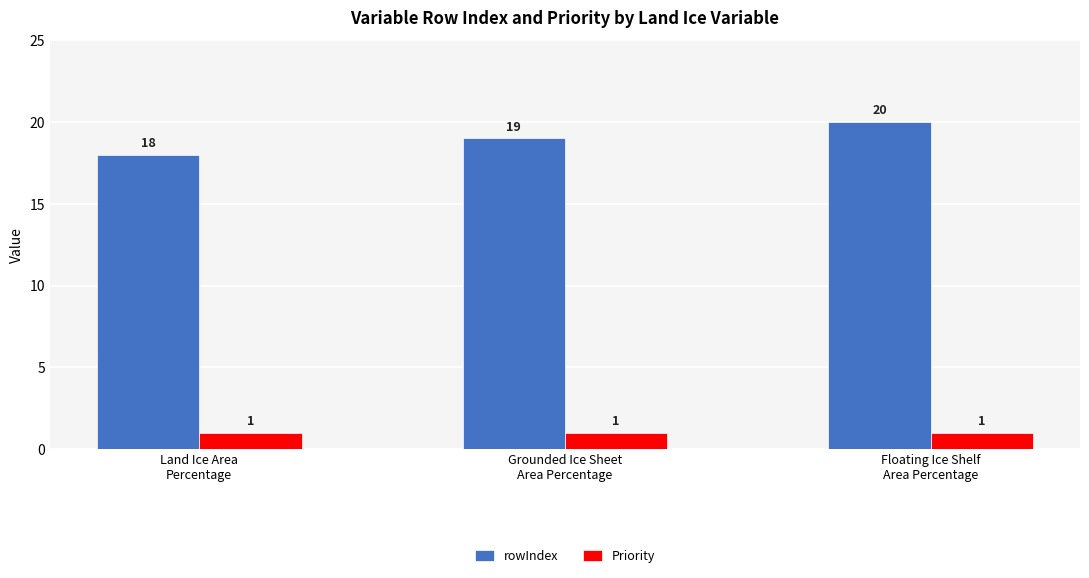

Is the value of rowIndex at Floating Ice Shelf
Area Percentage greater than the value of Priority at Land Ice Area
Percentage?

Yes